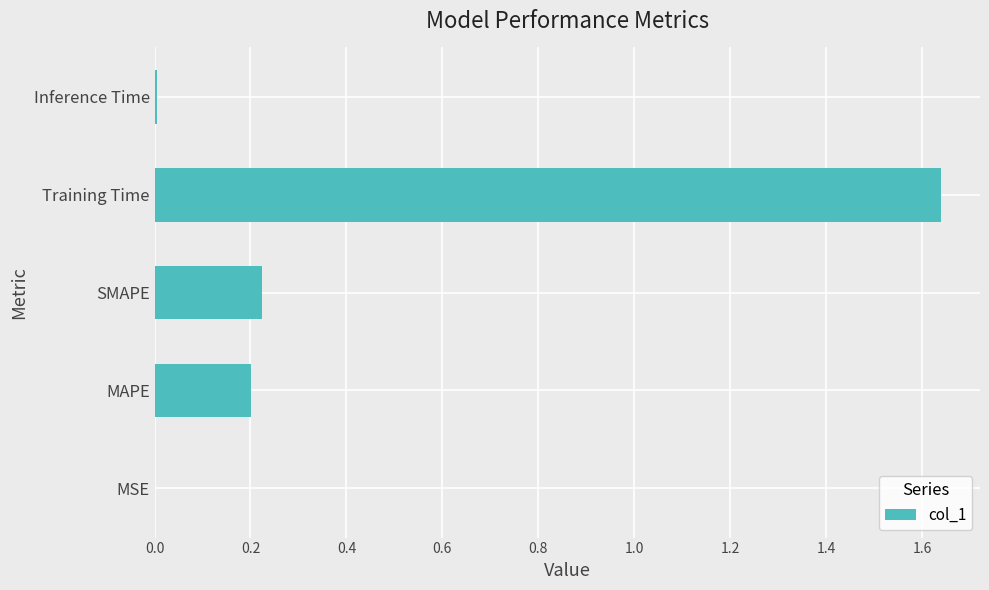

Are the bars horizontal?

Yes